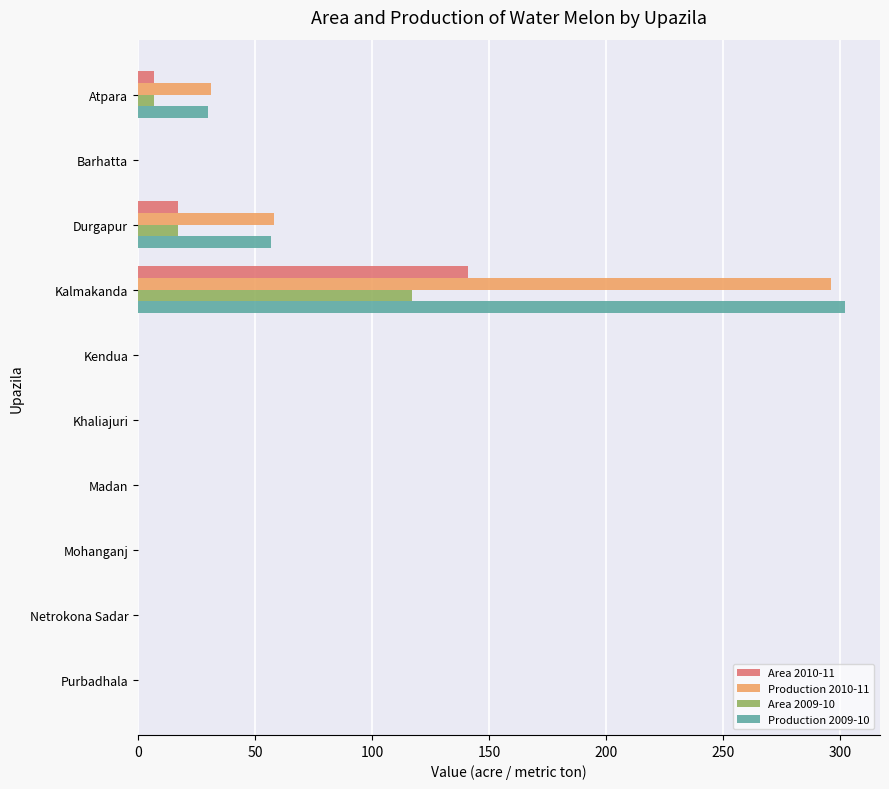

At which label does Production 2010-11 reach its peak?

Kalmakanda